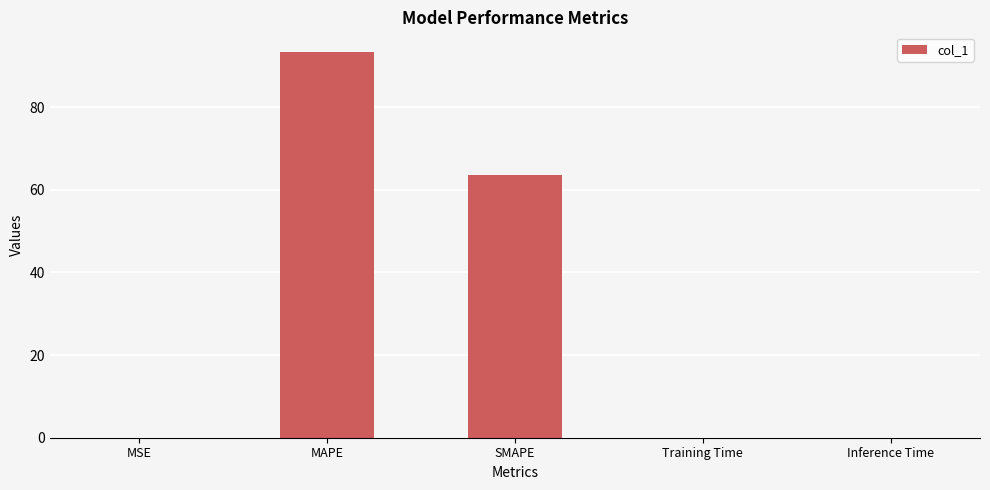

At which label is the value closest to 46?

SMAPE